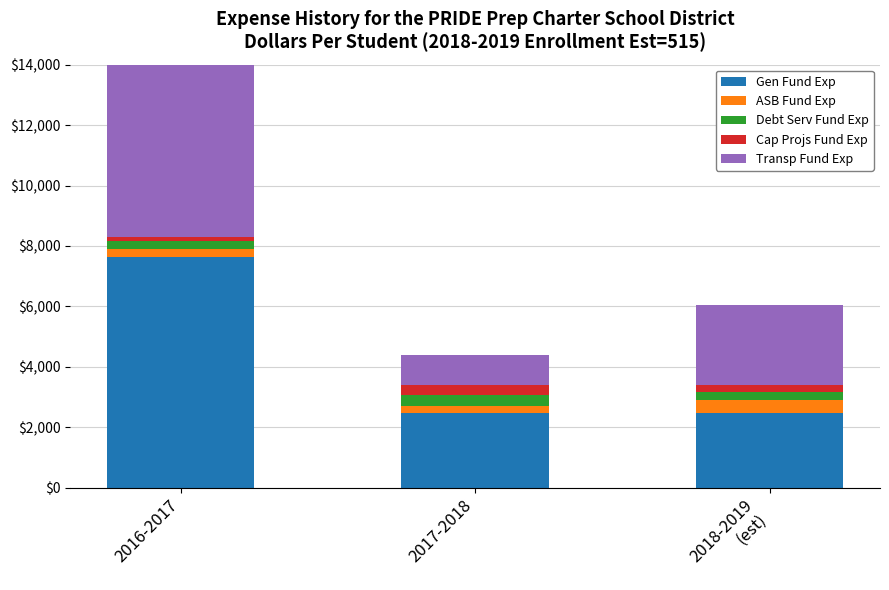

Reading left to right, extract all data points from this chart.

Gen Fund Exp: 2016-2017=7643	2017-2018=2461	2018-2019
(est)=2465
ASB Fund Exp: 2016-2017=264	2017-2018=246	2018-2019
(est)=452
Debt Serv Fund Exp: 2016-2017=247	2017-2018=357	2018-2019
(est)=246
Cap Projs Fund Exp: 2016-2017=134	2017-2018=325	2018-2019
(est)=235
Transp Fund Exp: 2016-2017=7980	2017-2018=987	2018-2019
(est)=2642